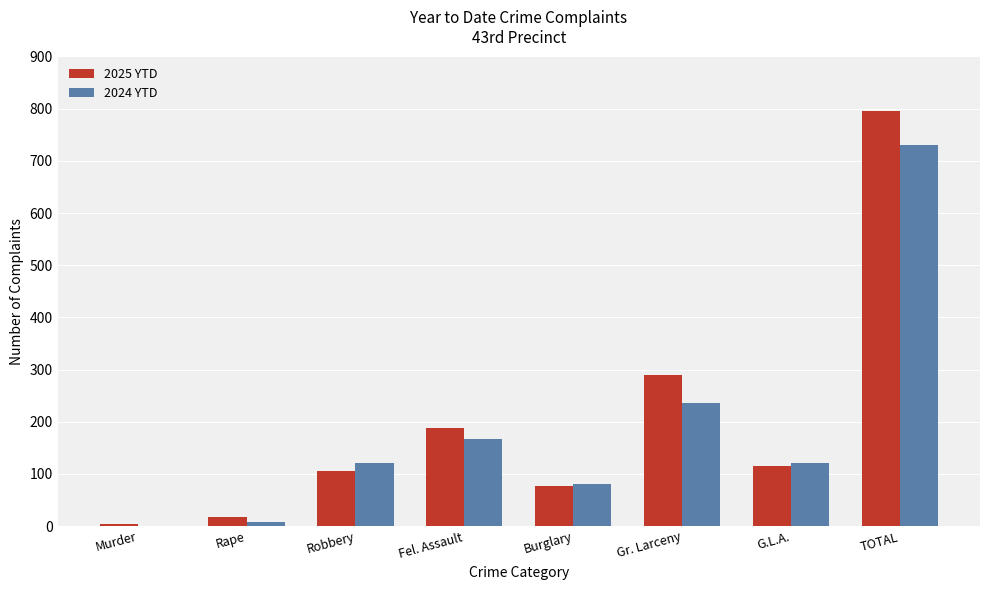

Count the number of data series in this chart.

2